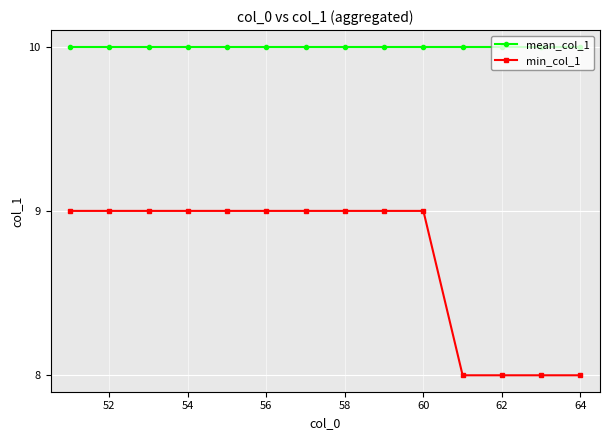

What is the average value of the min_col_1 series?

9